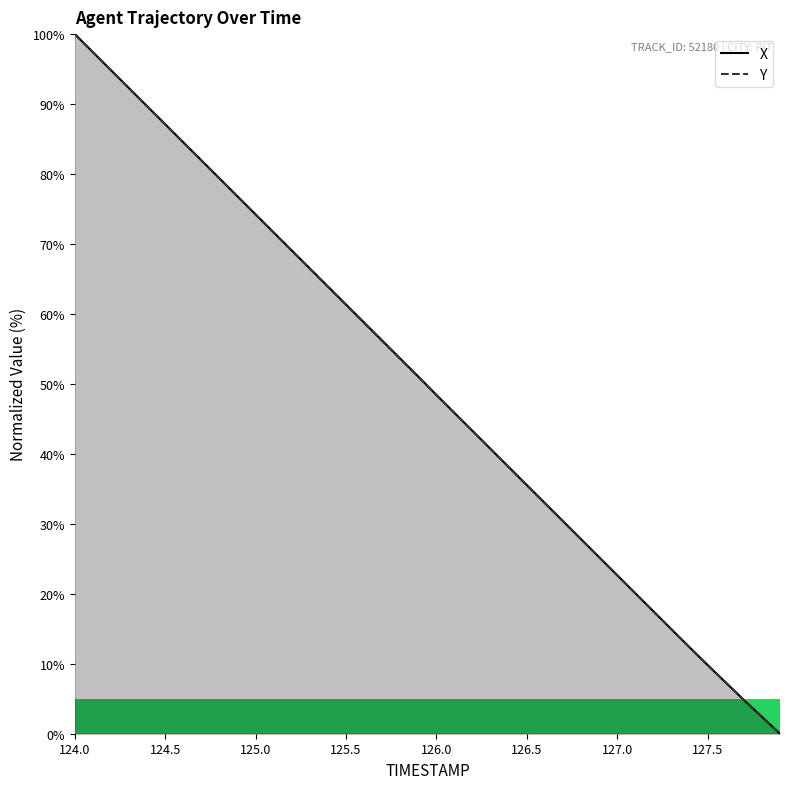

After their last crossing, which series has the higher values: X or Y?

X